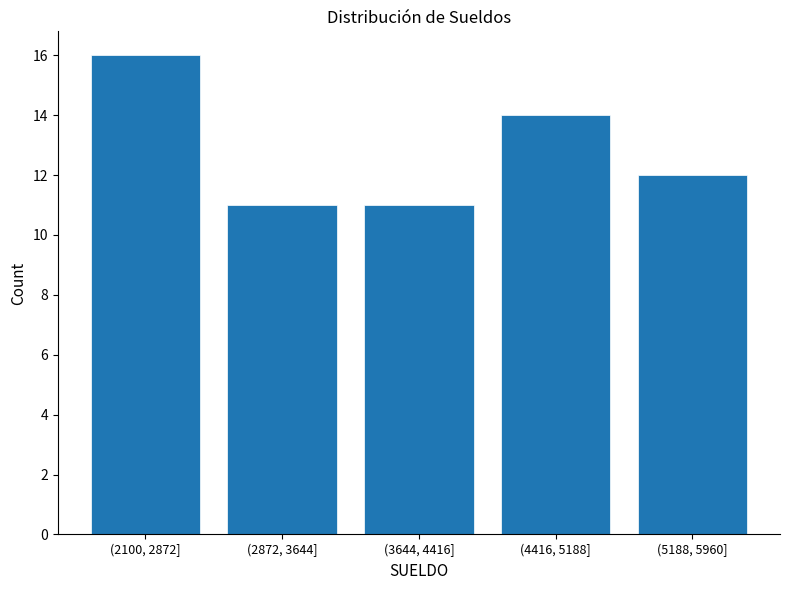

Reading right to left, transcribe all the data shown in this chart.

12	14	11	11	16